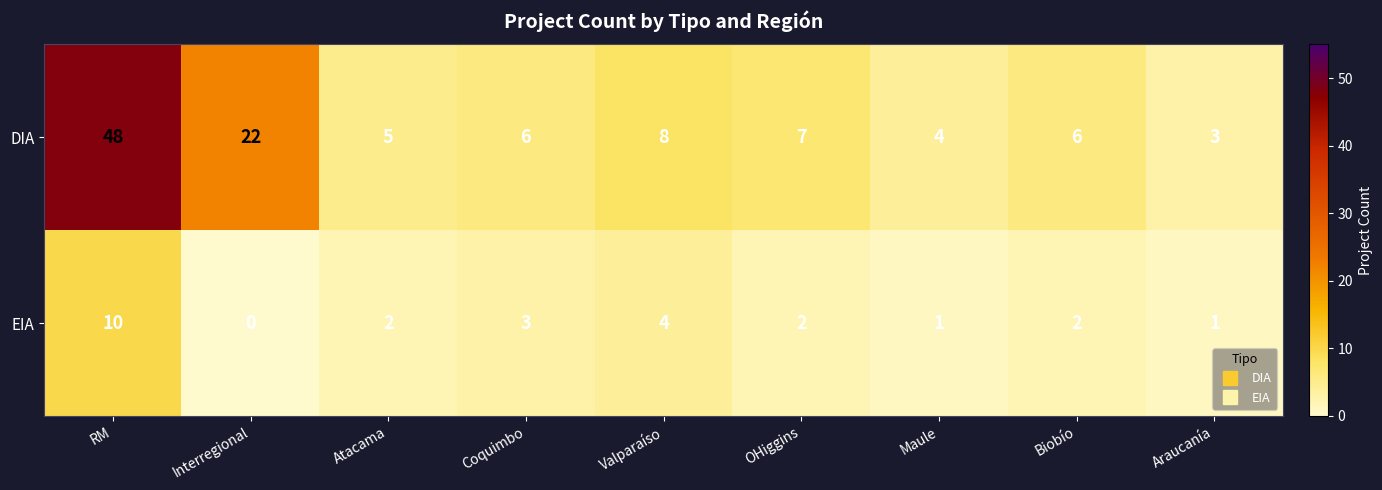

The value of DIA at Araucanía is 5. True or false?

False